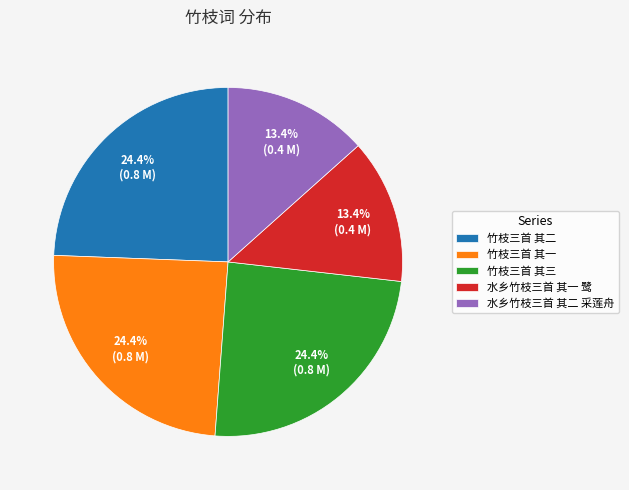

Does any single category account for the majority?

No